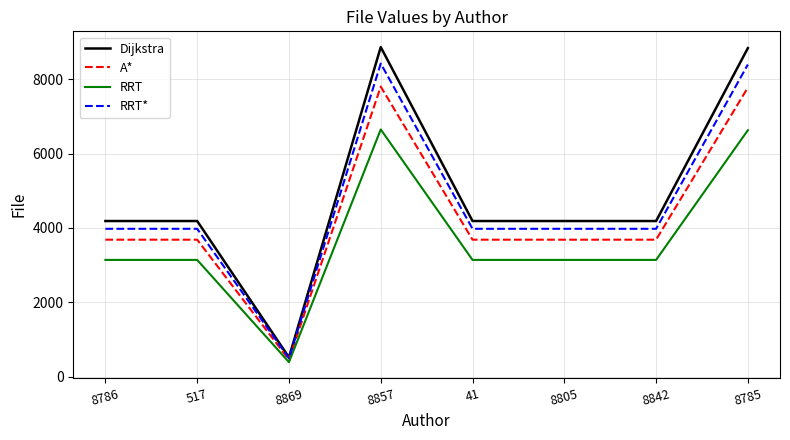

At how many categories does at least one series exceed 8543?

2